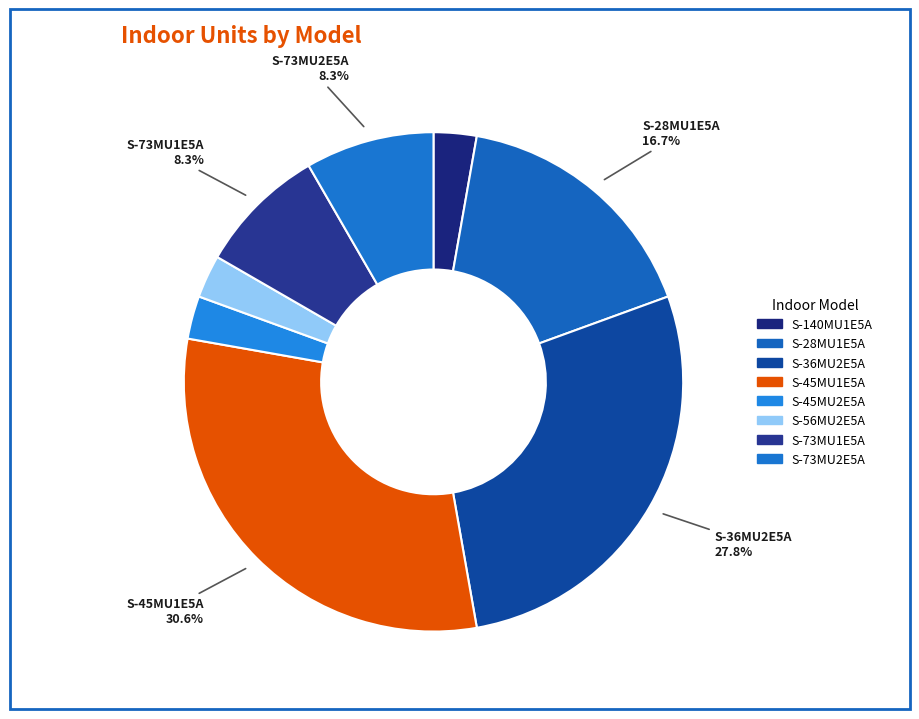

What is the ratio of the value at S-140MU1E5A to the value at S-36MU2E5A?

0.1